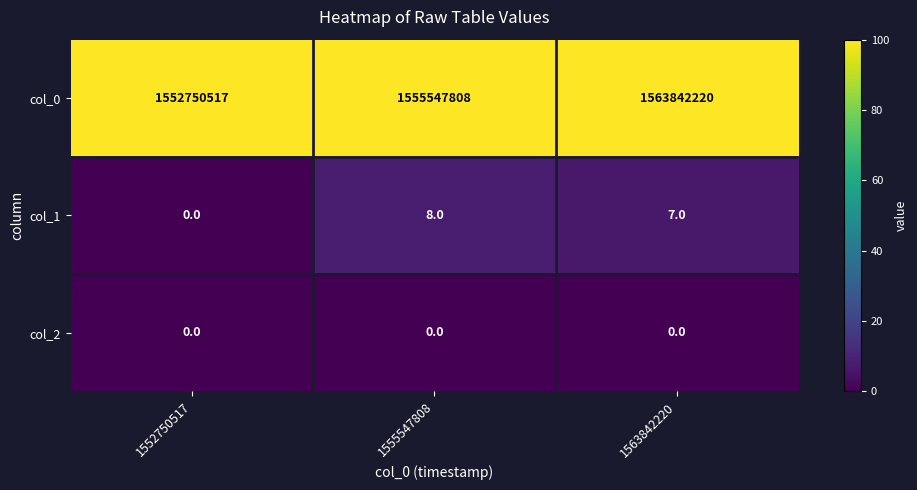

What value does the col_1 series have at 1563842220?

7